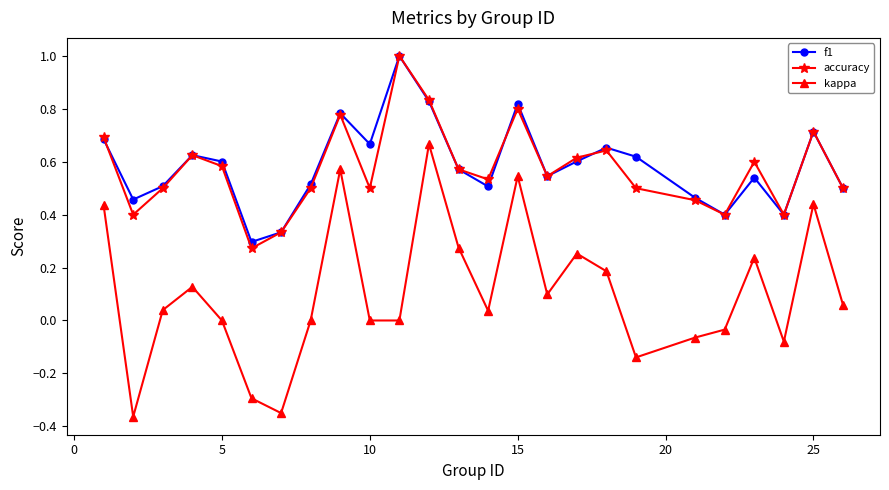

In f1, how many points are lower than both neighbors (excluding endpoints)?

7